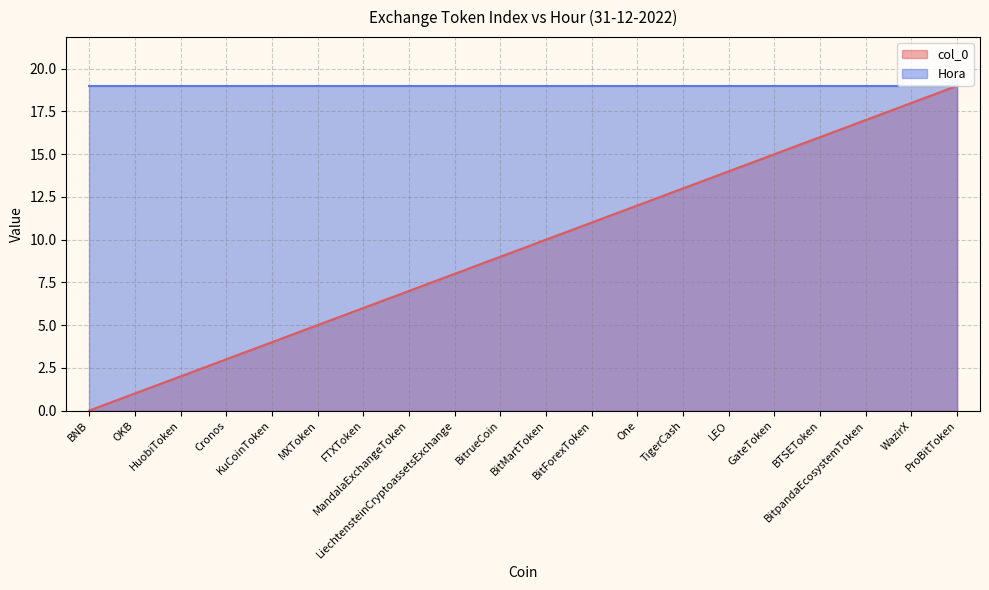

True or false: the data shows 18 at WazirX.

True